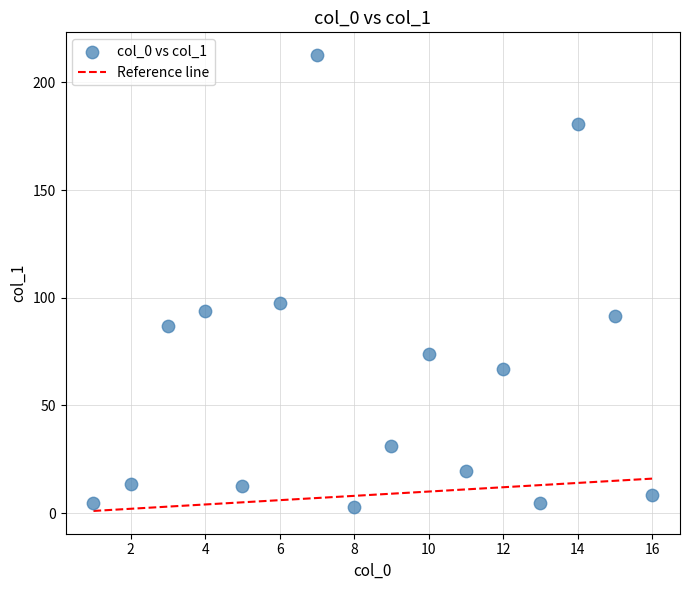

What is the range of Y values (max minus min)?

210.1